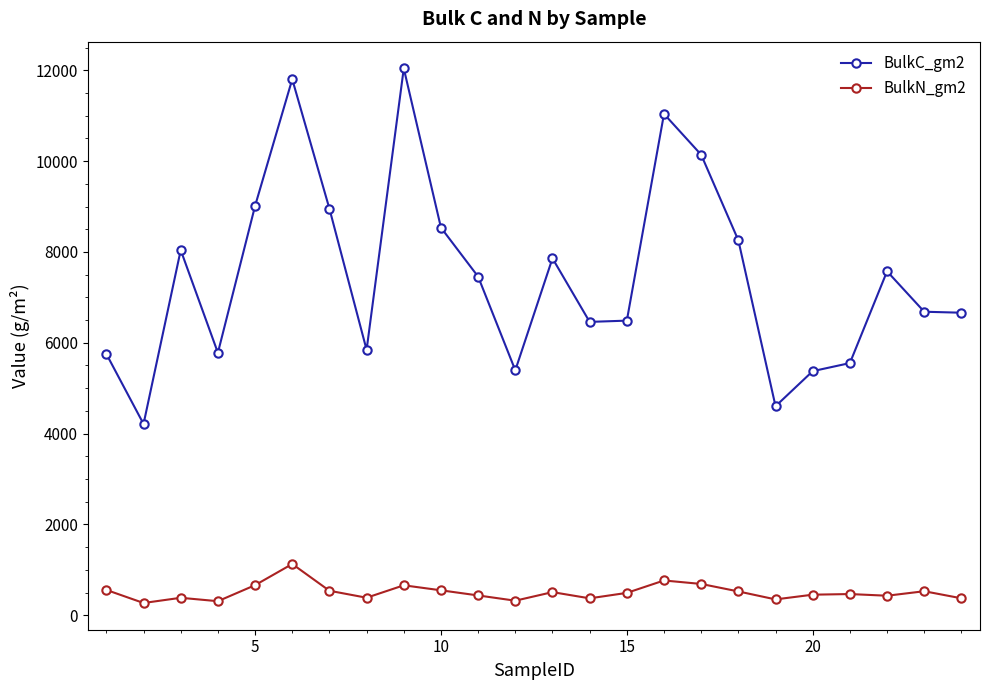

How many lines are shown in the chart?

2